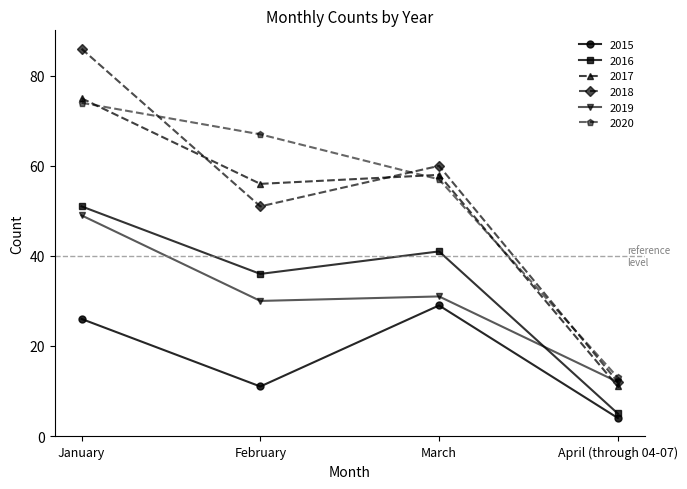

List the labels in order of 2017 value, largest first.

January, March, February, April (through 04-07)